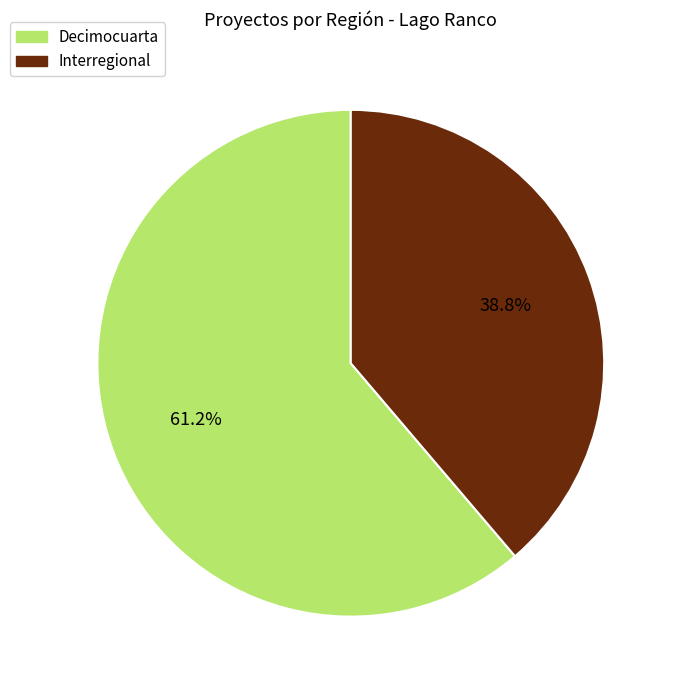

Is it true that Decimocuarta is 70% of the pie?

False